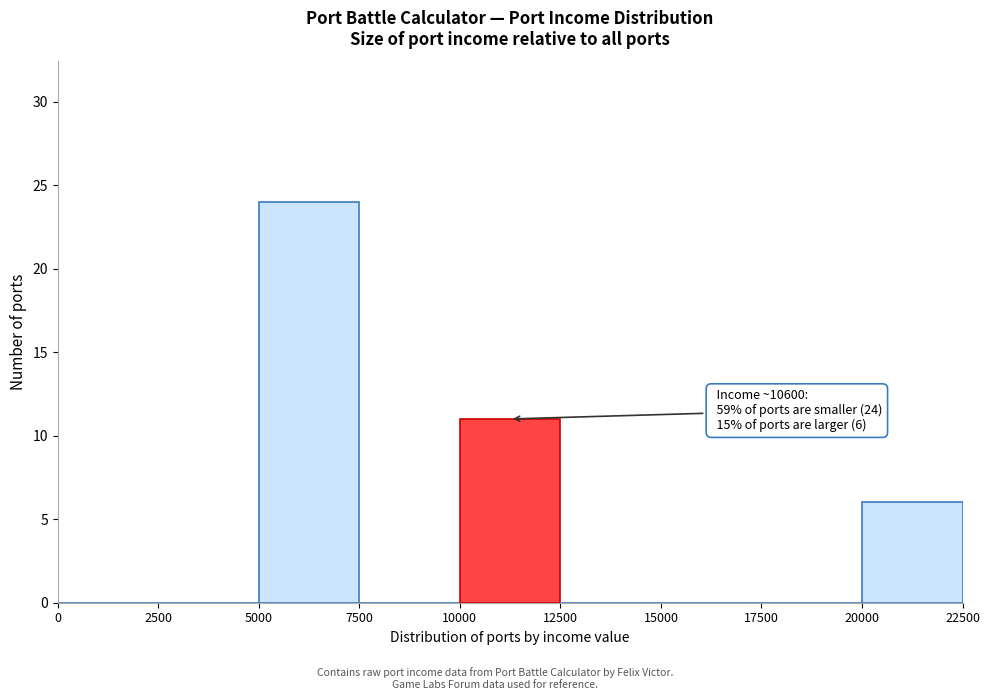

Over which range of the x-axis is the bar tallest?

5000 to 7500